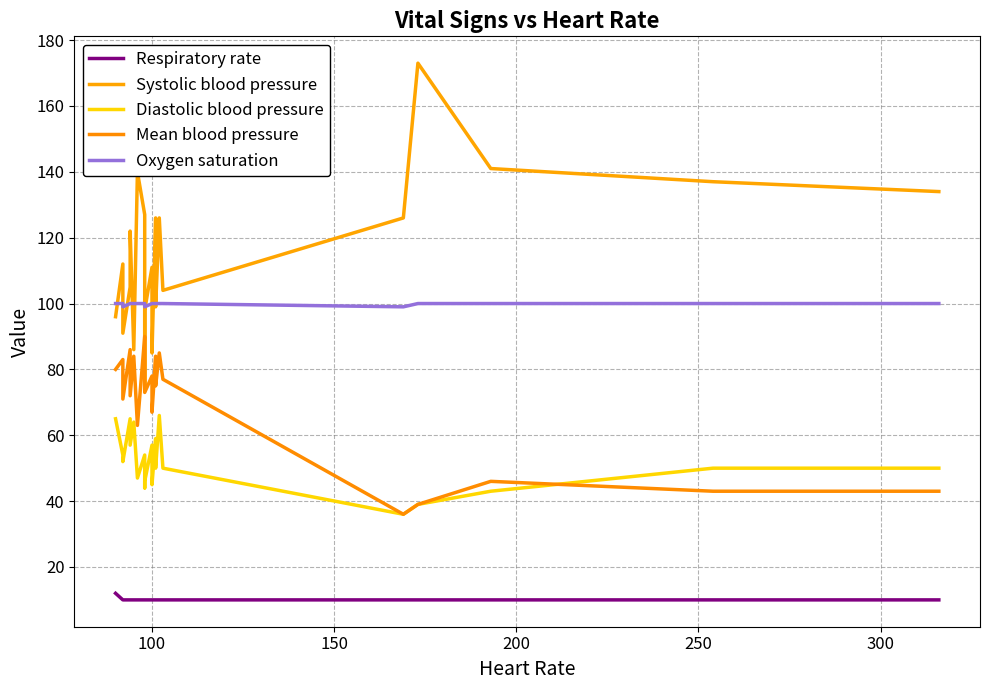

What is the difference between the maximum and minimum values in the Diastolic blood pressure series?

30